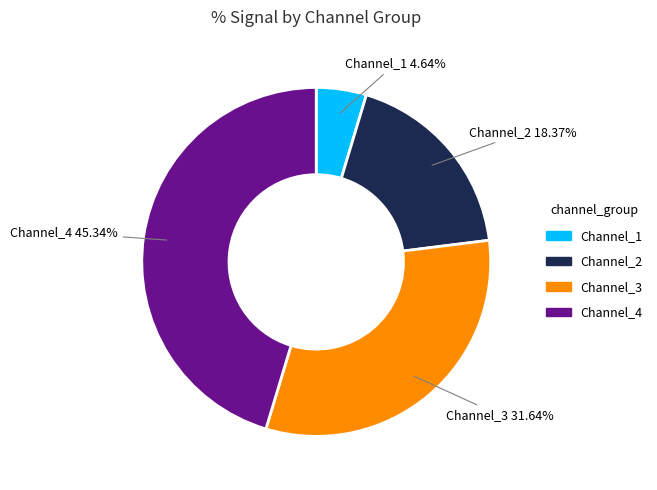

Is there a majority slice in this chart?

No